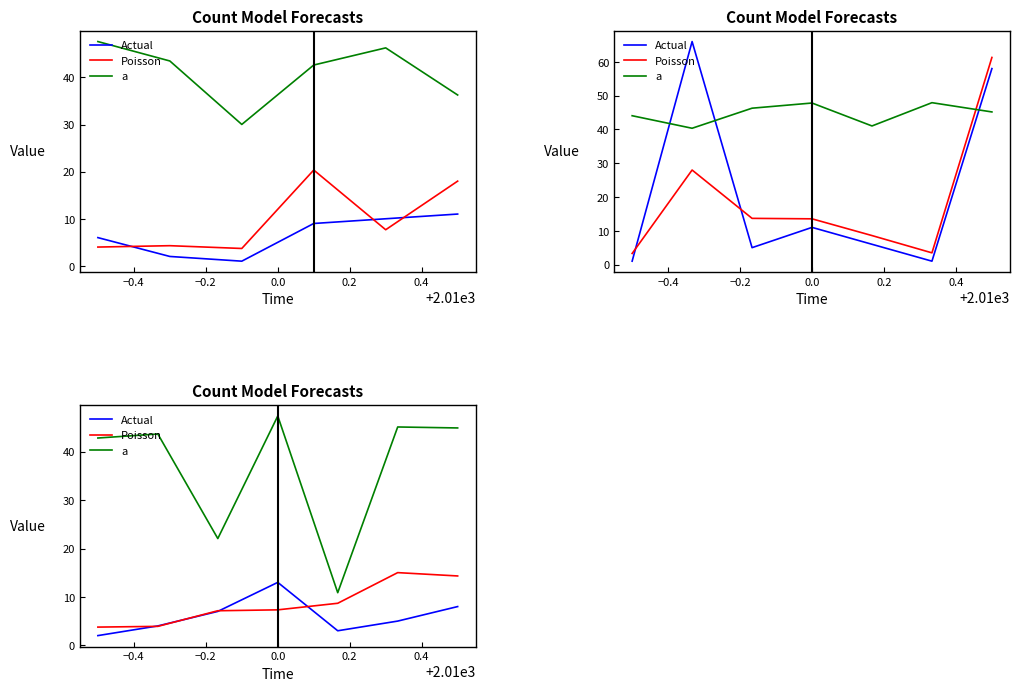

Does the chart display data point markers on the line(s)?

No